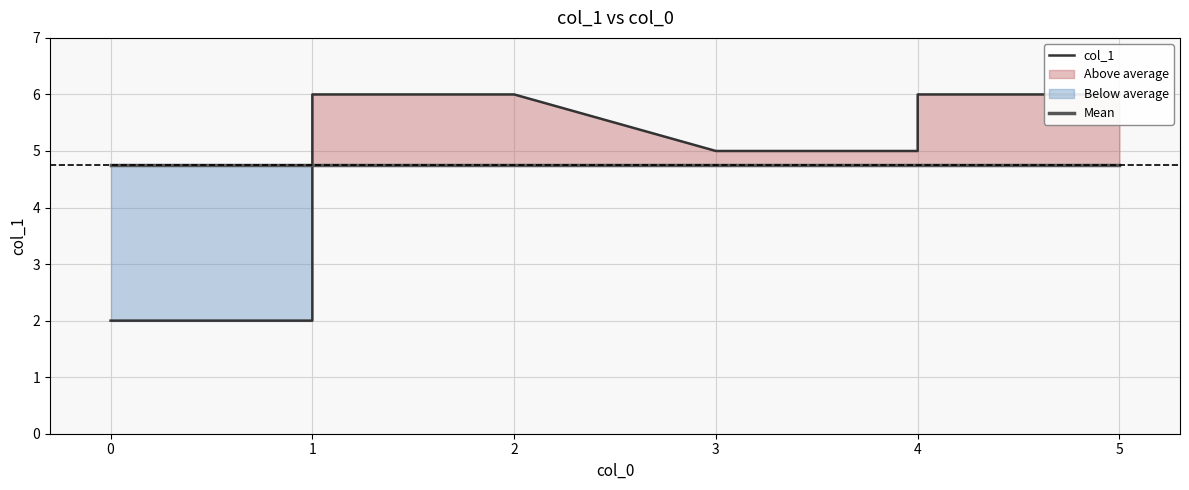

True or false: Mean has more than 0 points higher than both neighbors.

False